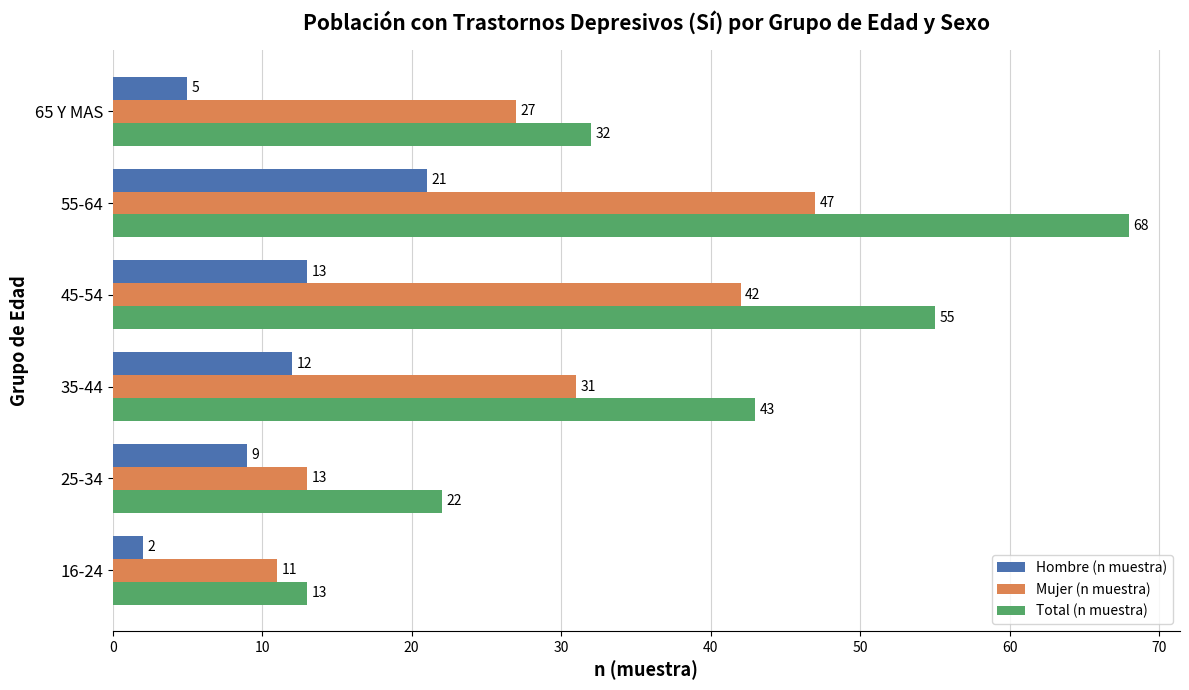

Which series has the widest spread of values?

Total (n muestra)